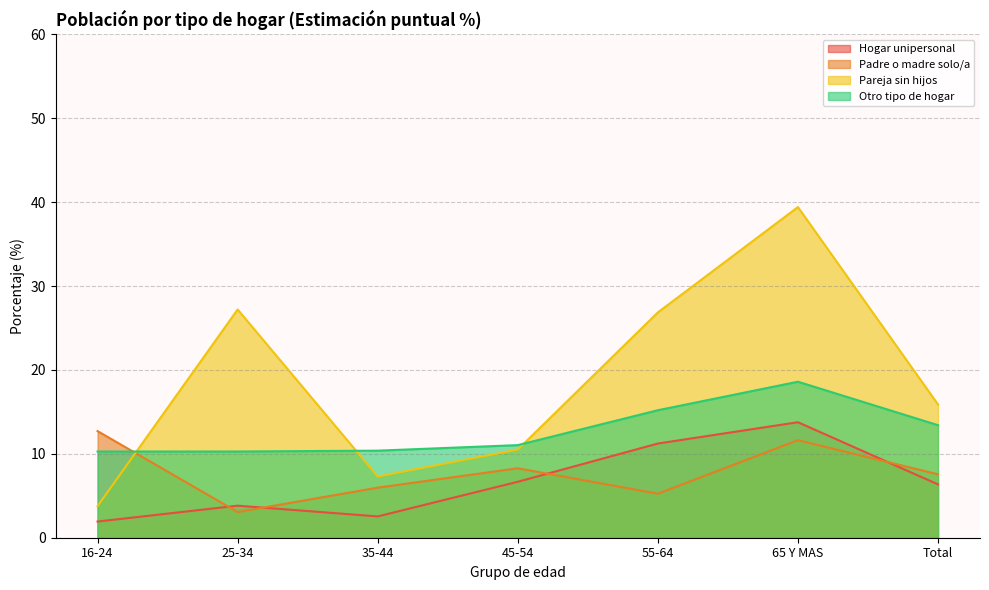

Reading right to left, what are all the values shown in this chart?

Hogar unipersonal: Total=6.4	65 Y MAS=13.8	55-64=11.2	45-54=6.7	35-44=2.5	25-34=3.8	16-24=1.9
Padre o madre solo/a: Total=7.6	65 Y MAS=11.6	55-64=5.2	45-54=8.3	35-44=6.0	25-34=3.1	16-24=12.7
Pareja sin hijos: Total=15.9	65 Y MAS=39.4	55-64=26.9	45-54=10.5	35-44=7.3	25-34=27.2	16-24=3.8
Otro tipo de hogar: Total=13.4	65 Y MAS=18.6	55-64=15.2	45-54=11.0	35-44=10.4	25-34=10.3	16-24=10.3